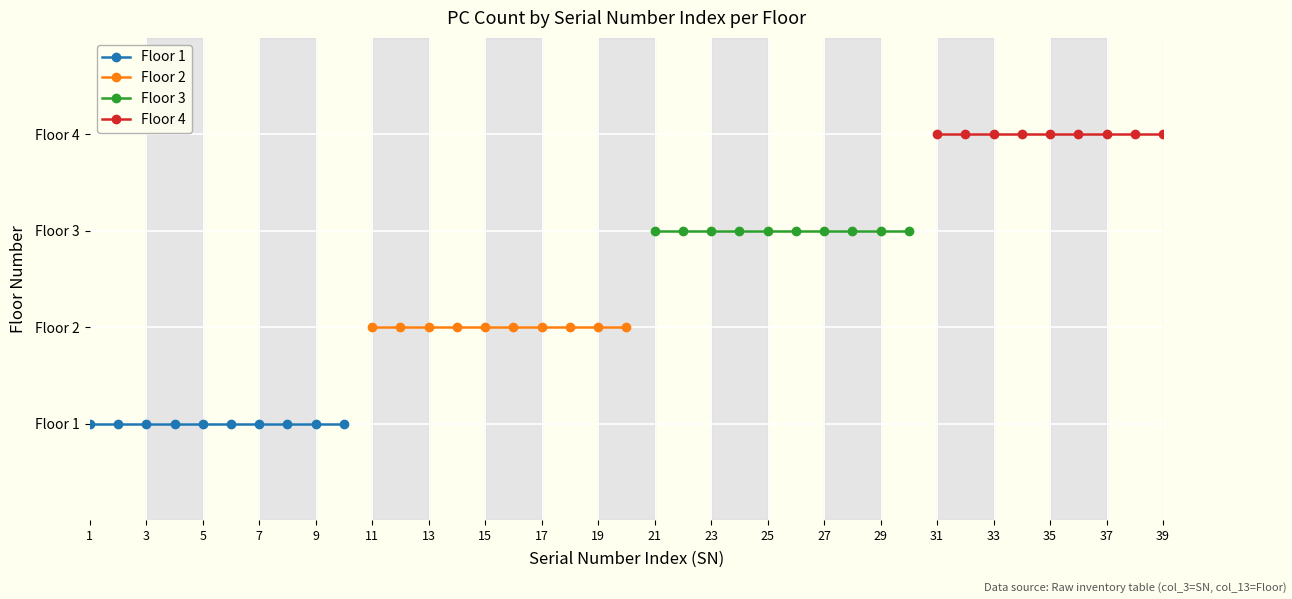

Is the value of Floor 4 at 7 greater than the value of Floor 1 at 1?

Yes